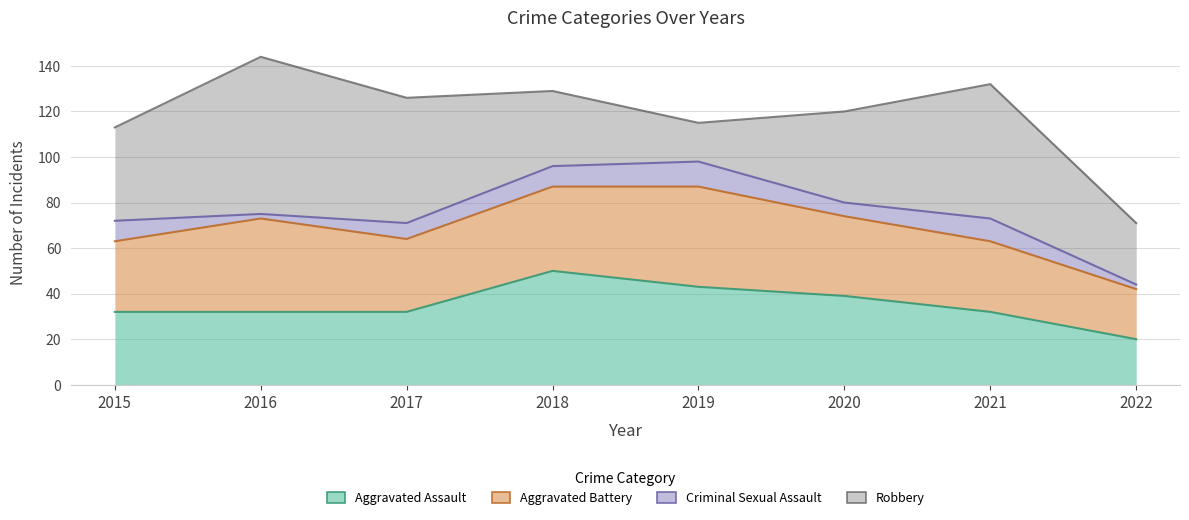

True or false: Aggravated Assault and Criminal Sexual Assault intersect in this chart.

False